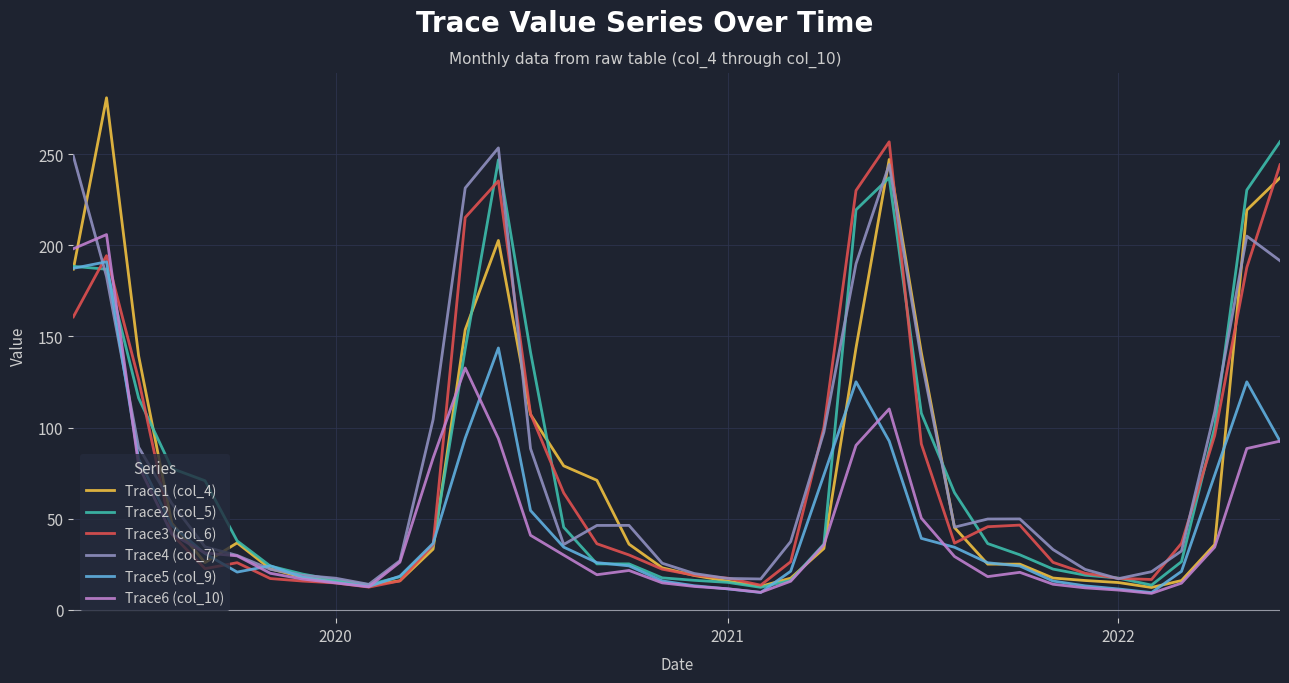

How many lines are shown in the chart?

6